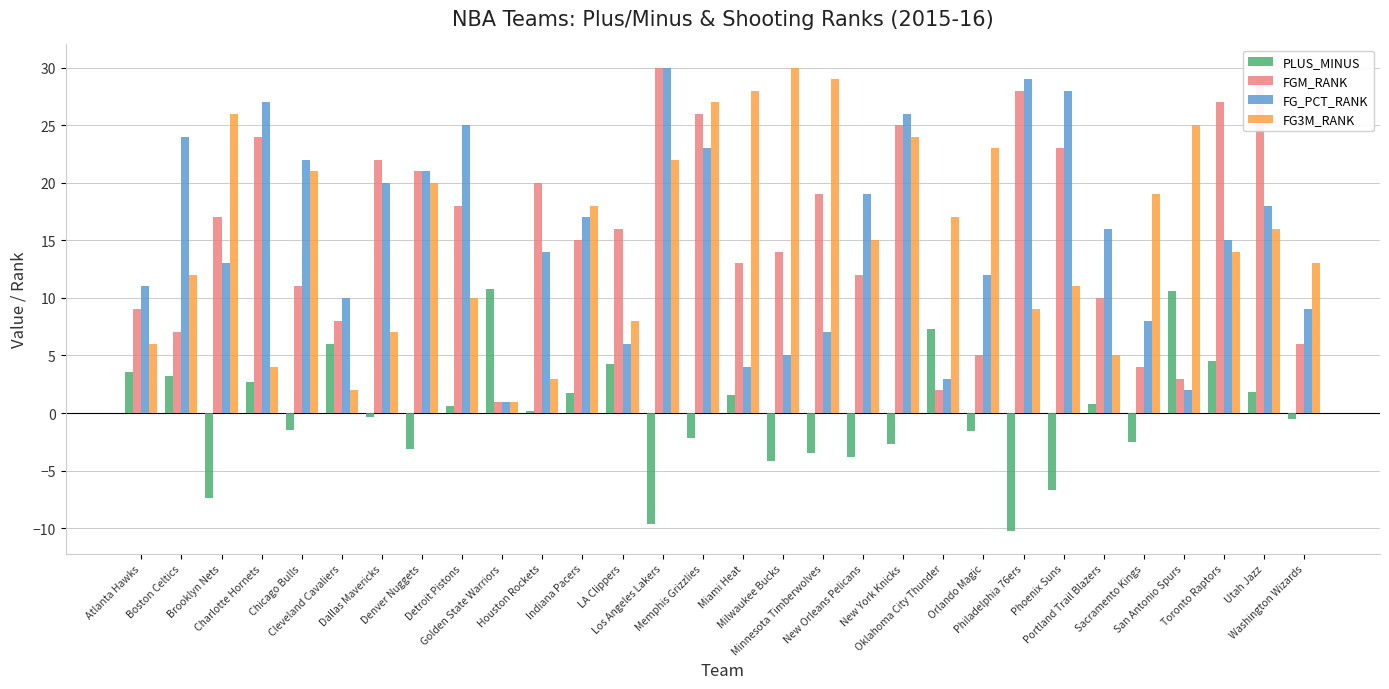

What is the highest value of the FG_PCT_RANK series?

30.0